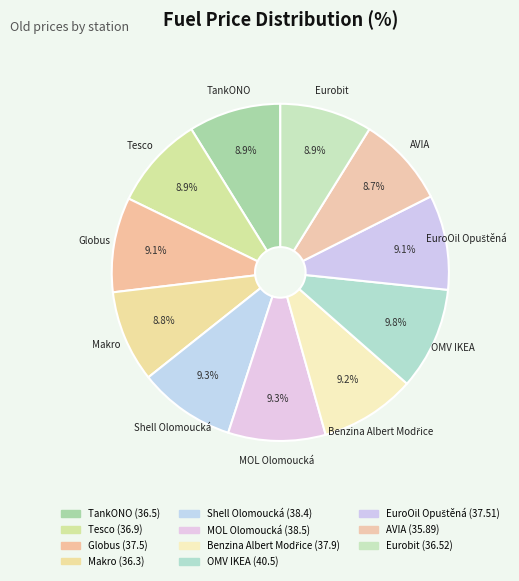

What portion of the pie excludes Benzina Albert Modřice?

90.8%